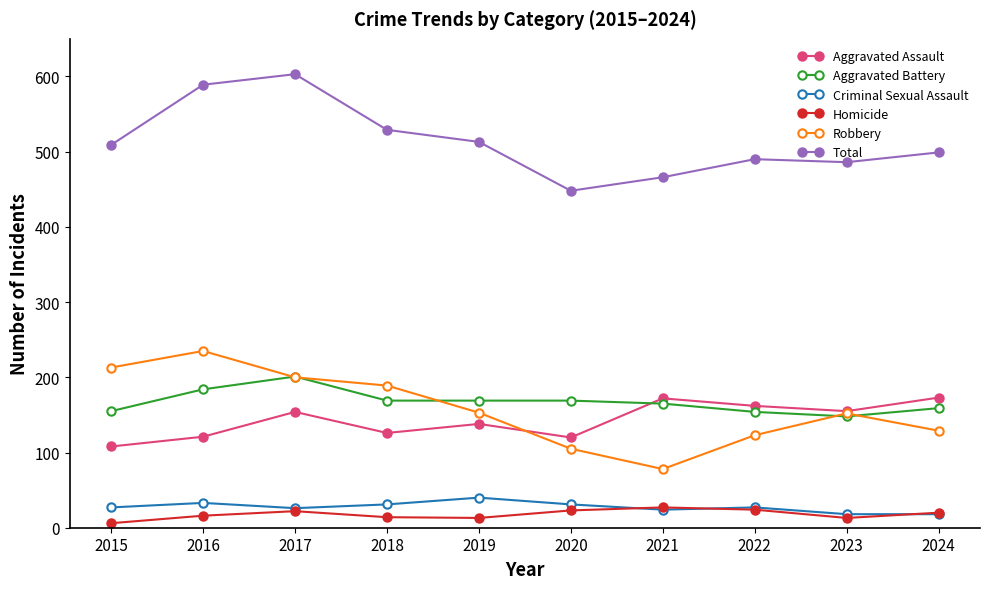

Where does the Robbery series first go above 153?

2015